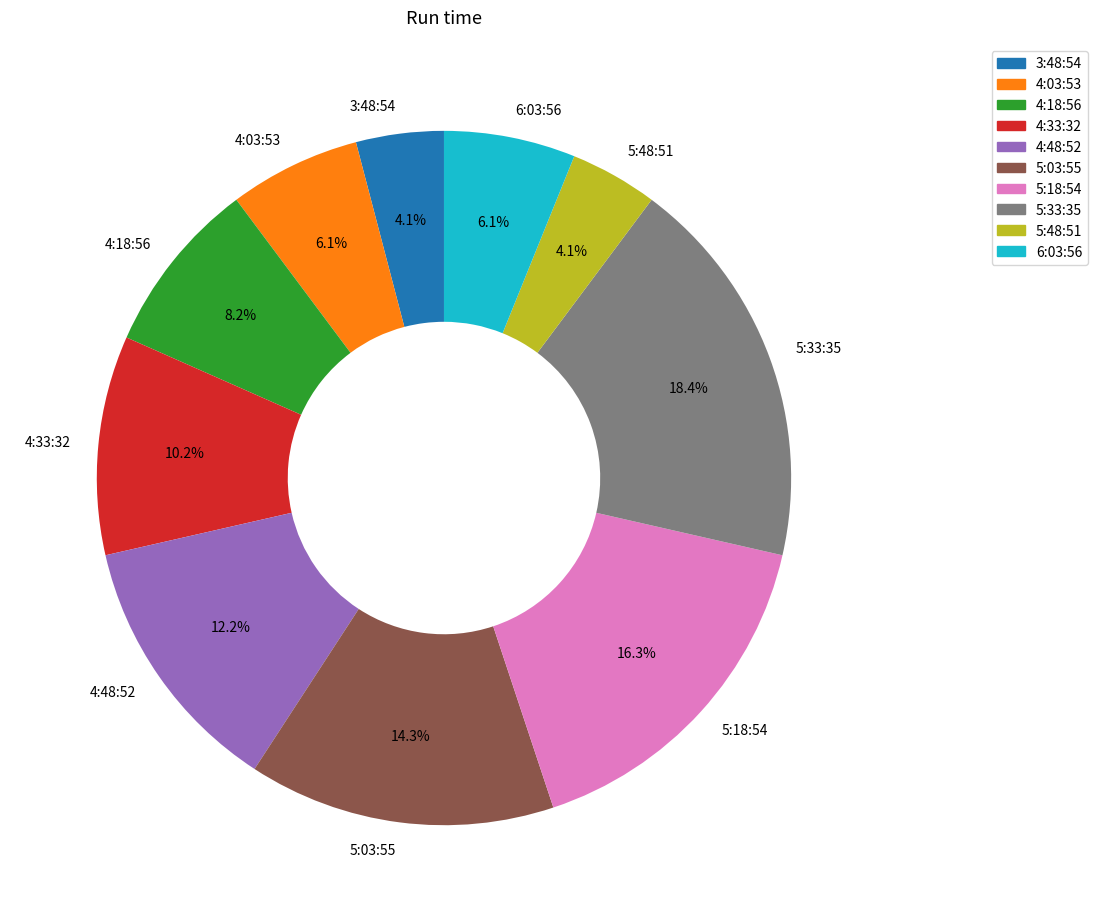

Is it true that 4:03:53 is 1% of the pie?

False